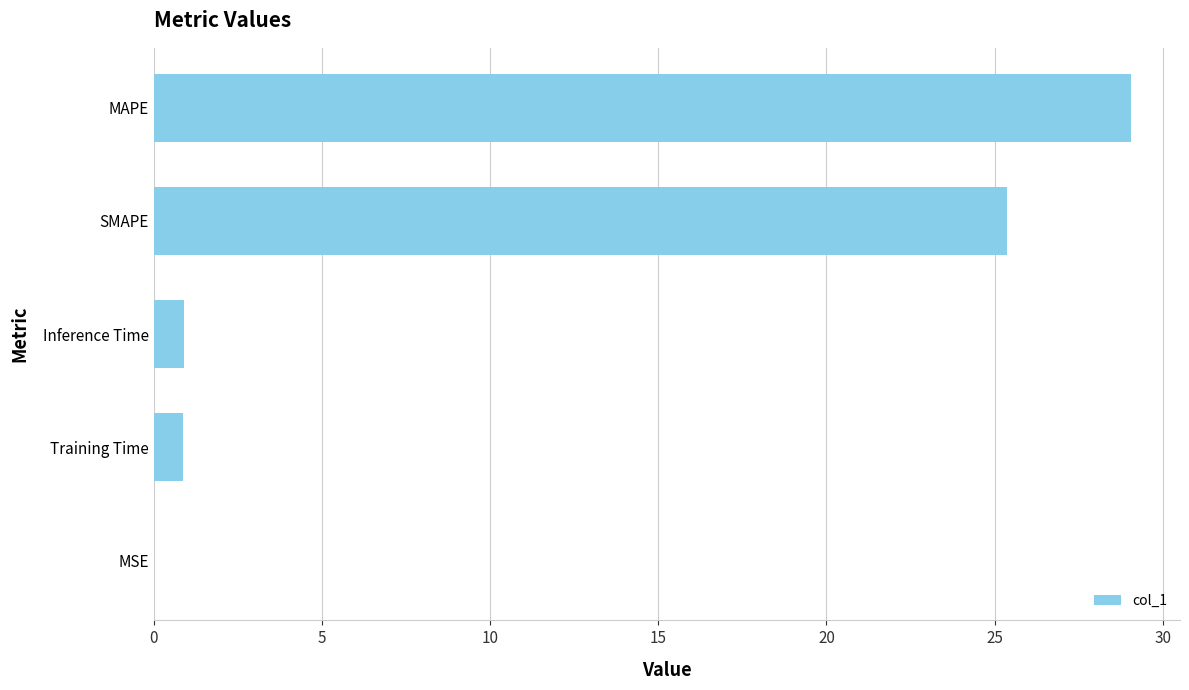

Between MSE and Training Time, which is larger?

Training Time